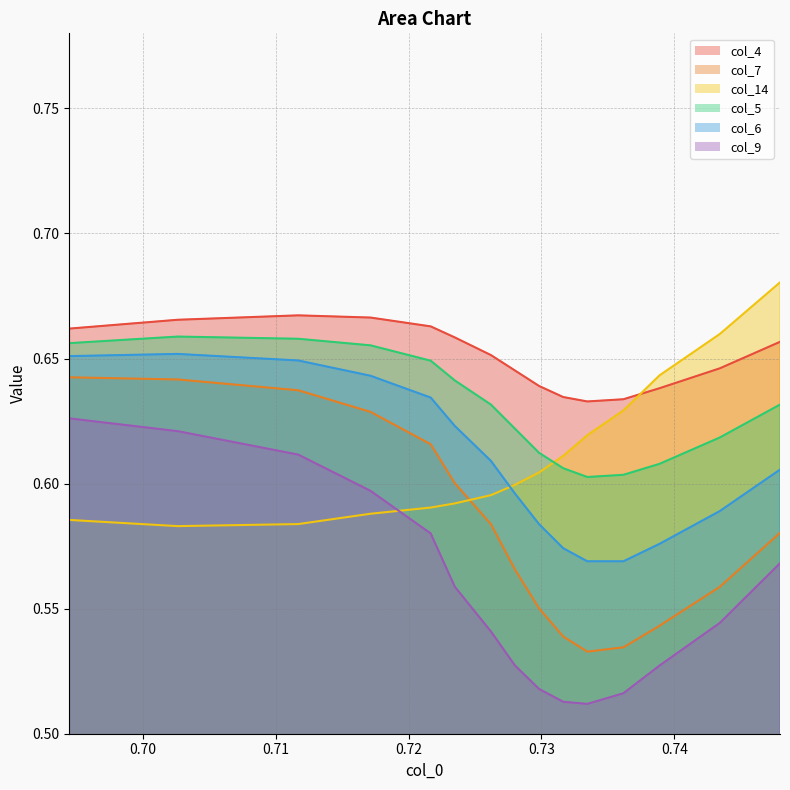

What is the sum of all col_4 values?

9.8